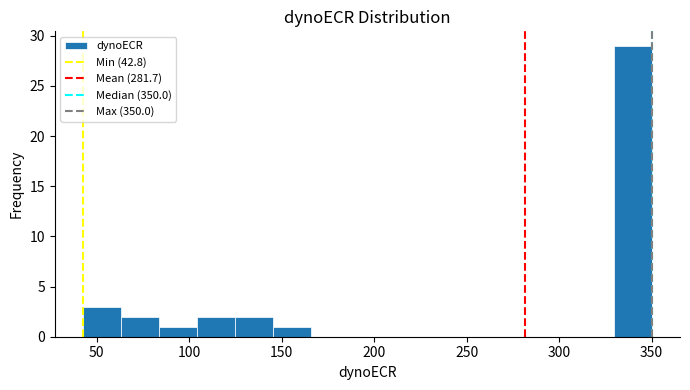

How tall is the bar that spans 105 to 125 on the x-axis? Neither the bar edges nor the heights are printed on the chart, so give them approximately, as read against the axes.

2